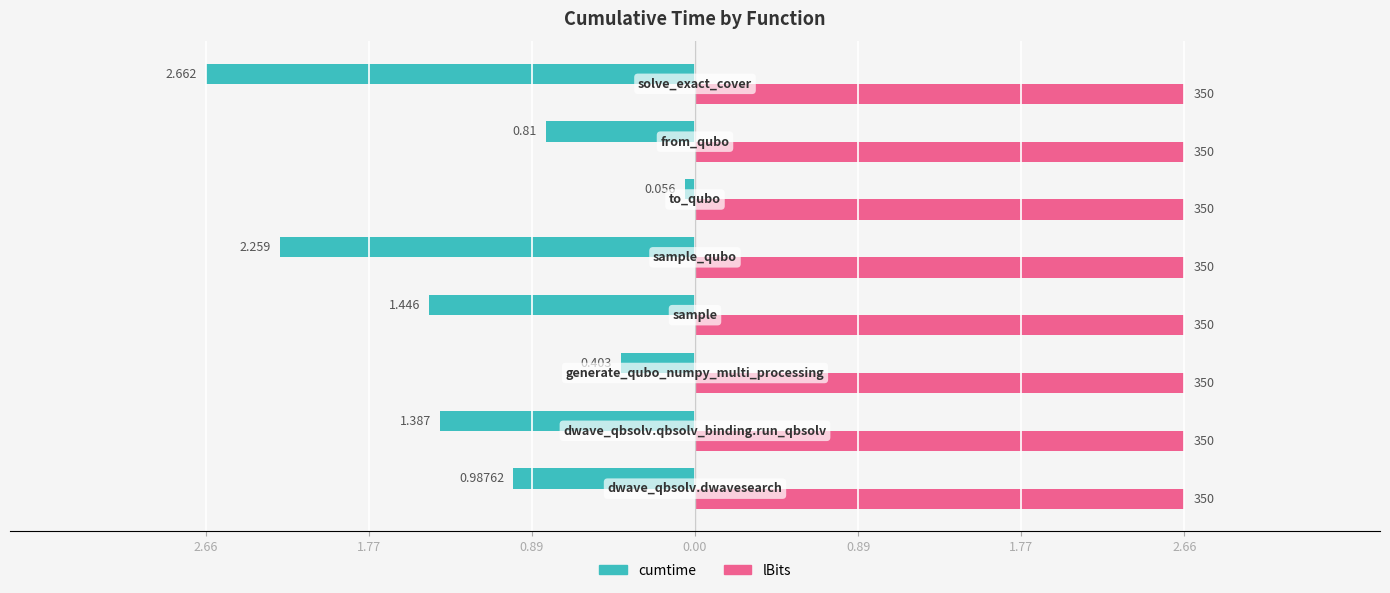

What are all the series names shown in the legend?

cumtime, lBits